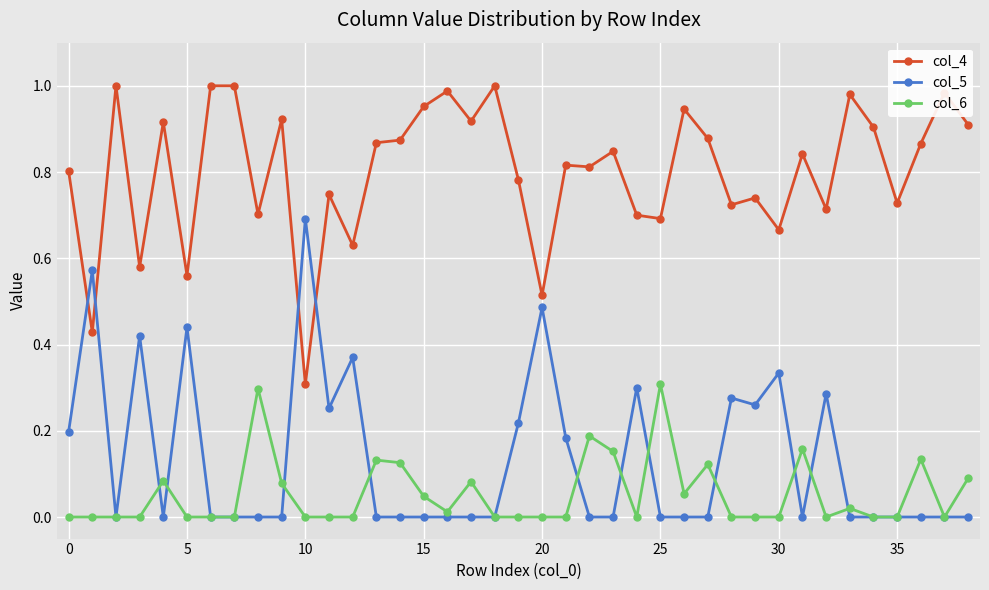

Which series has the largest total across all categories?

col_4